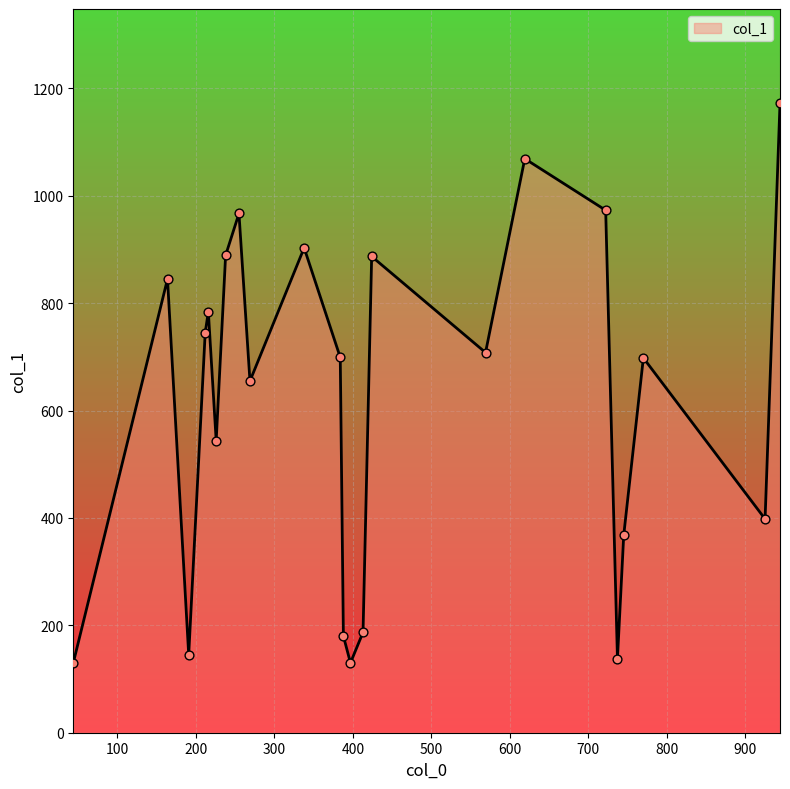

What is the maximum value shown in the chart?

1172